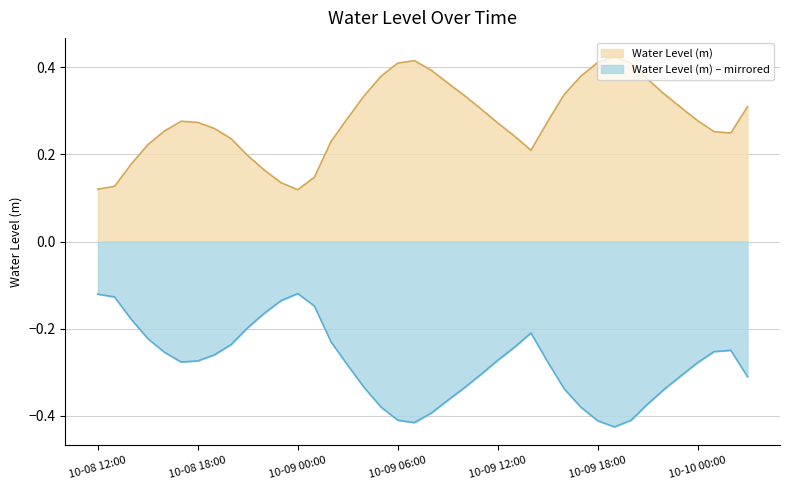

How many points are lower than both their immediate neighbors (excluding endpoints)?

3